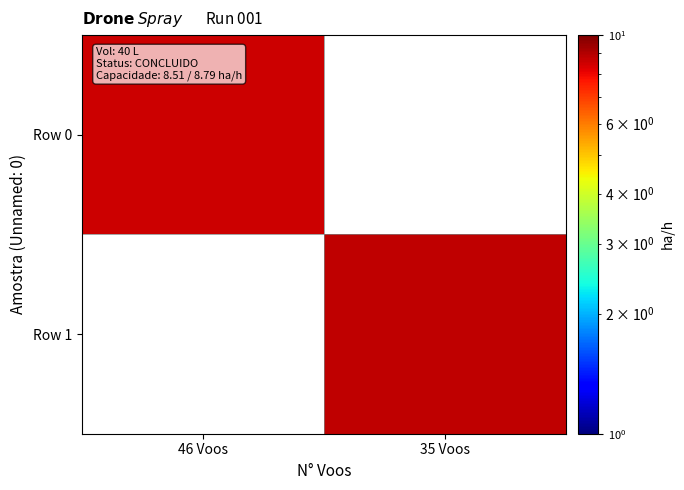

Which label corresponds to the smallest value in the chart?

46 Voos